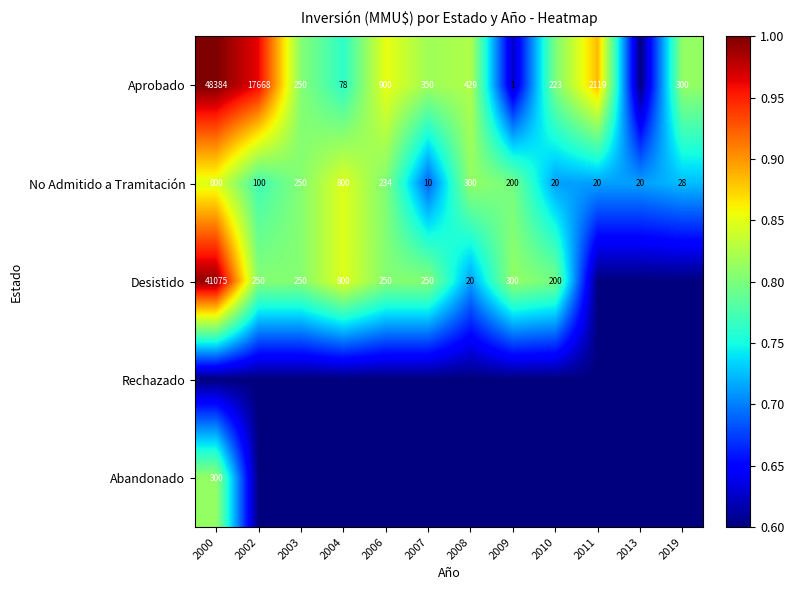

Is it true that Aprobado equals 3502 at 2011?

False